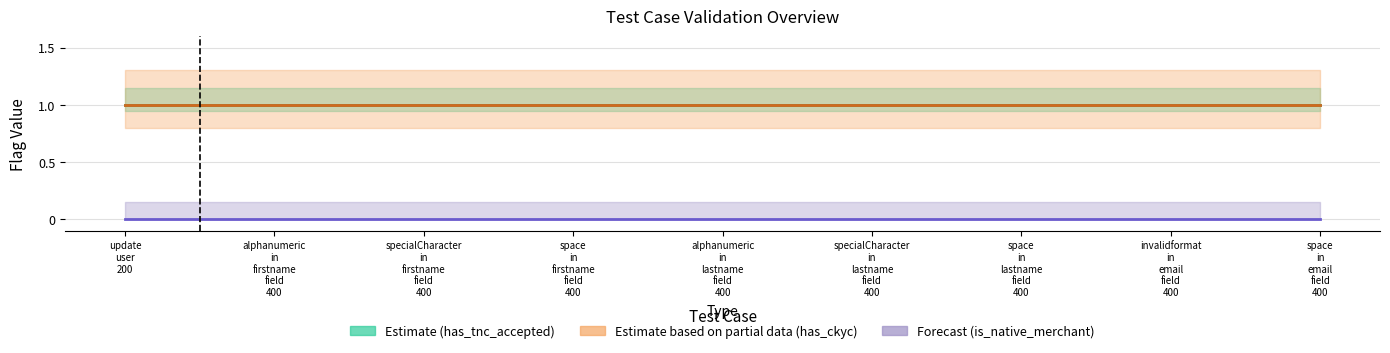

True or false: Forecast (is_native_merchant) and Estimate (has_tnc_accepted) intersect in this chart.

False